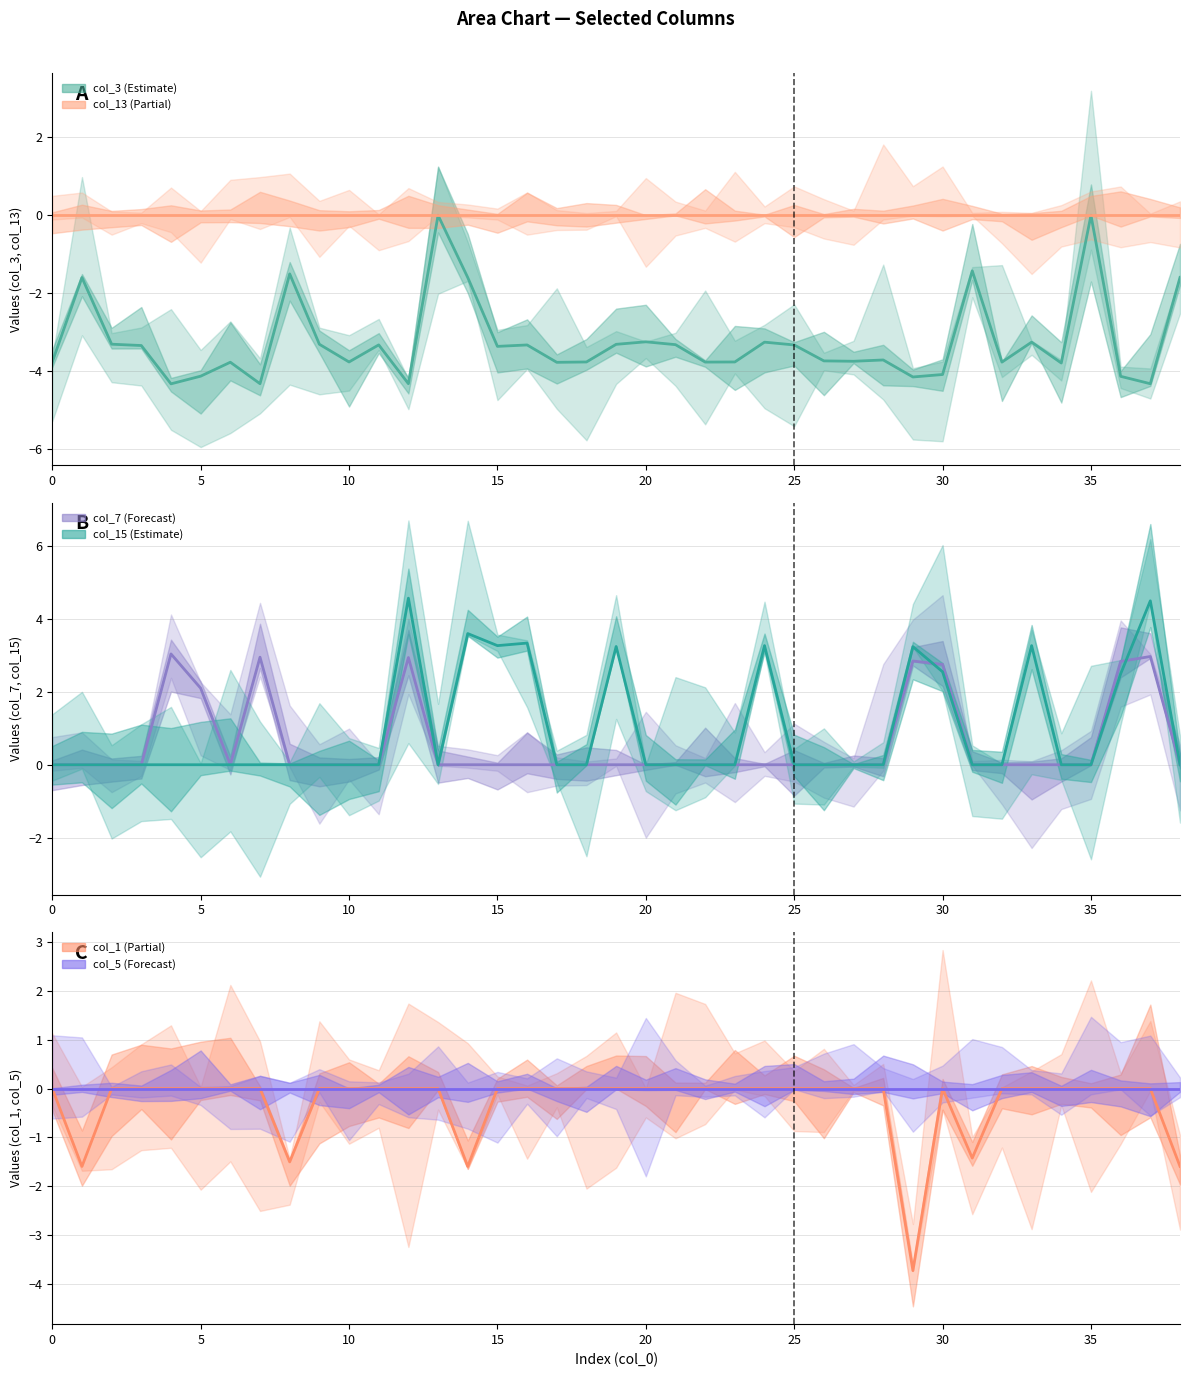

Between 0 and 10, which series saw the biggest shift?

col_3 (Estimate)